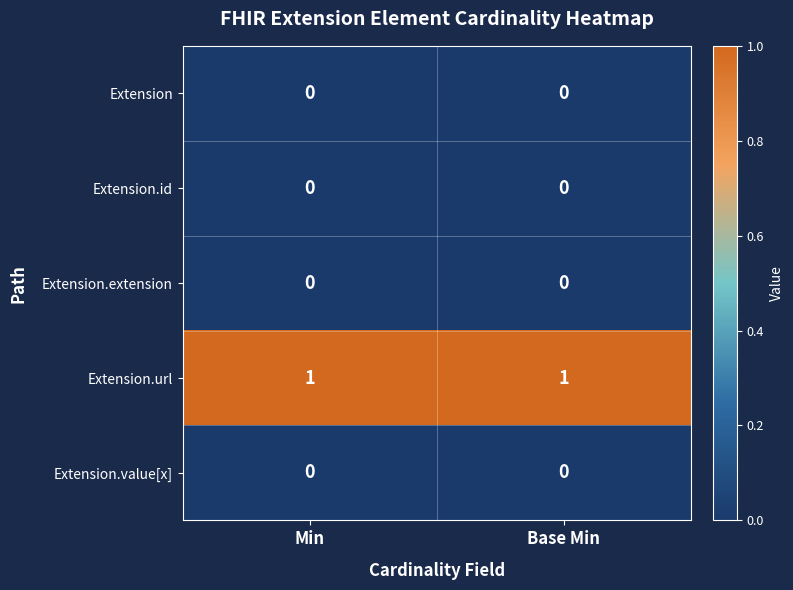

Which series has the largest total across all categories?

Extension.url